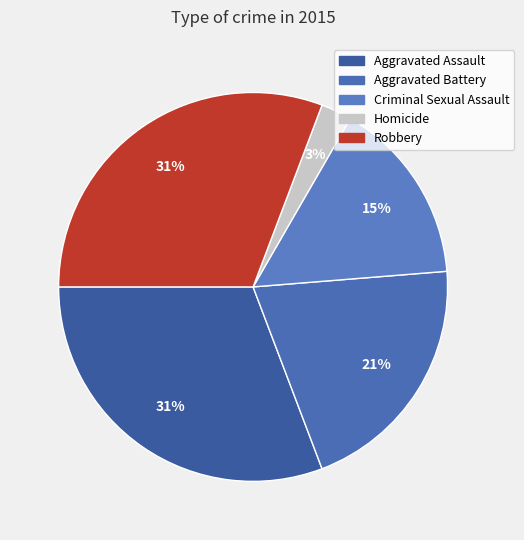

Does Homicide represent more than half of the total?

No